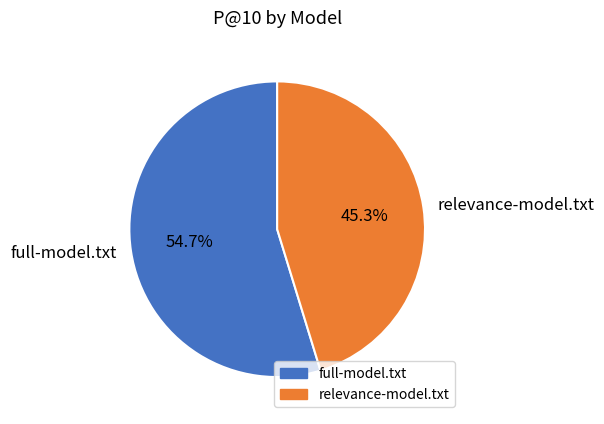

Is there a majority slice in this chart?

Yes